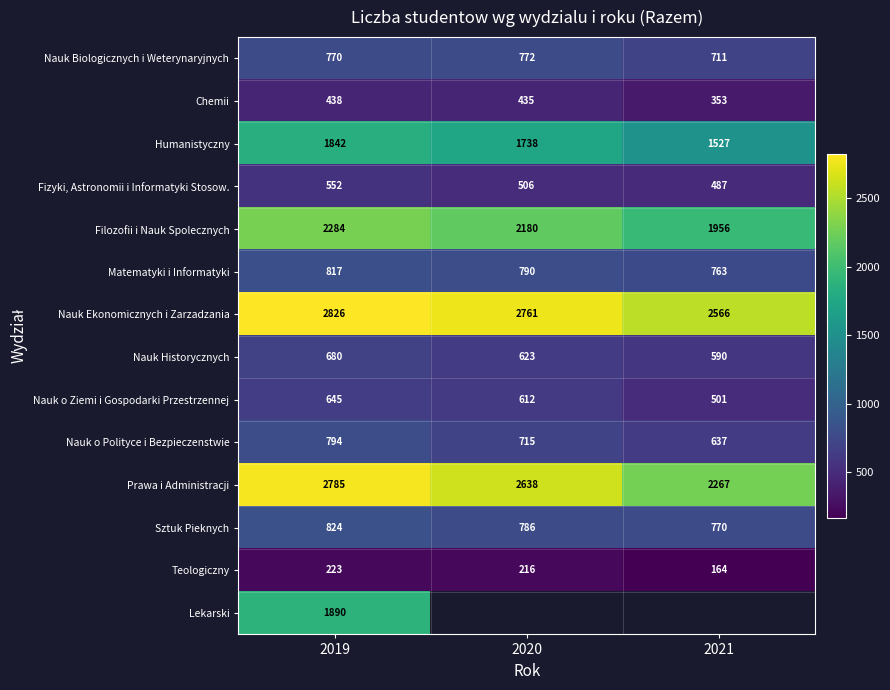

Count the number of data series in this chart.

14